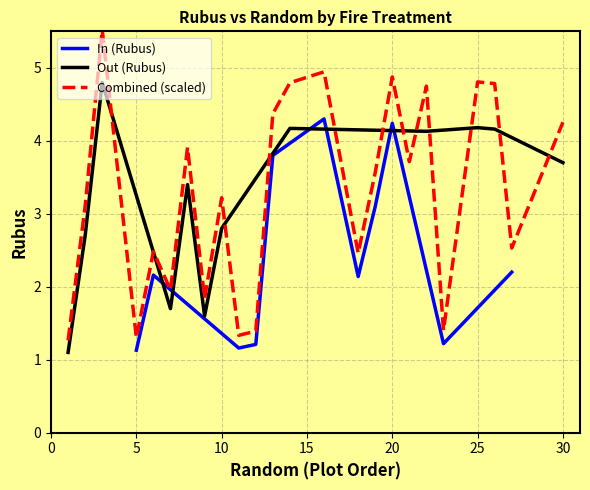

The Out (Rubus) series shows 3.7 at 30. True or false?

True